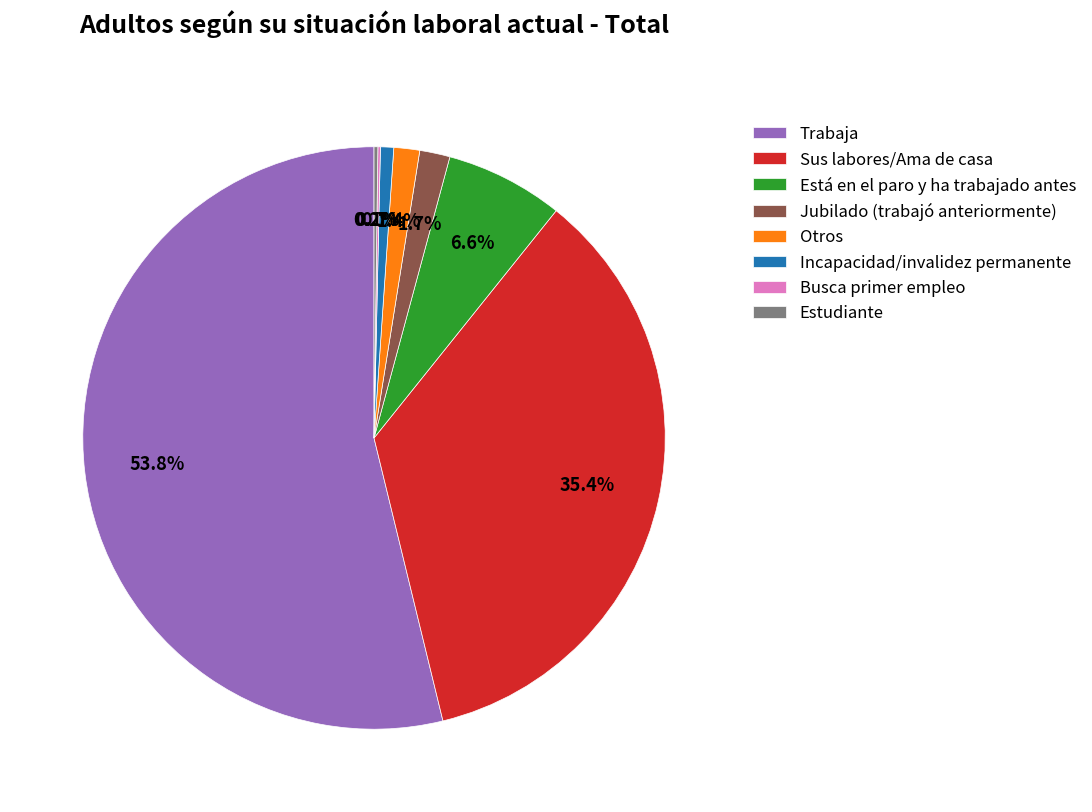

Which slice is the largest?

Trabaja